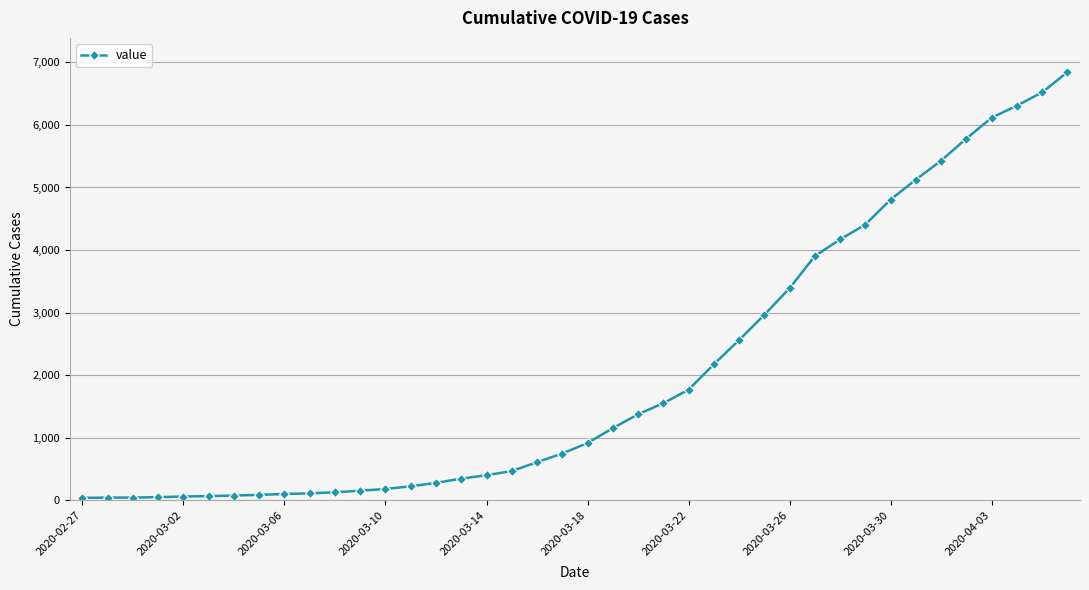

What is the minimum value shown in the chart?

41